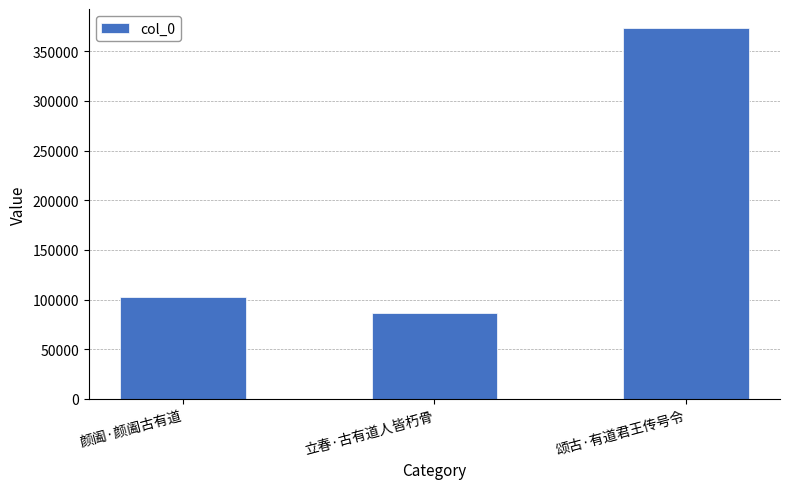

At which category does the chart reach its peak across all series?

颂古·有道君王传号令